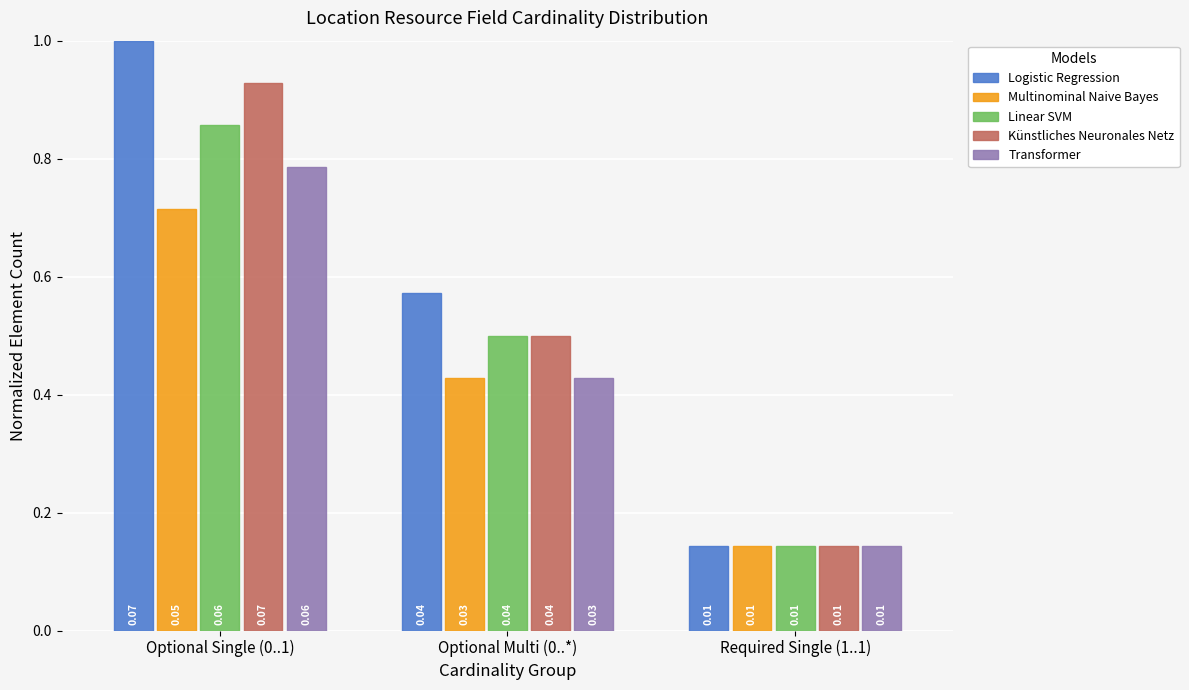

List the labels in order of Multinominal Naive Bayes value, largest first.

Optional Single (0..1), Optional Multi (0..*), Required Single (1..1)